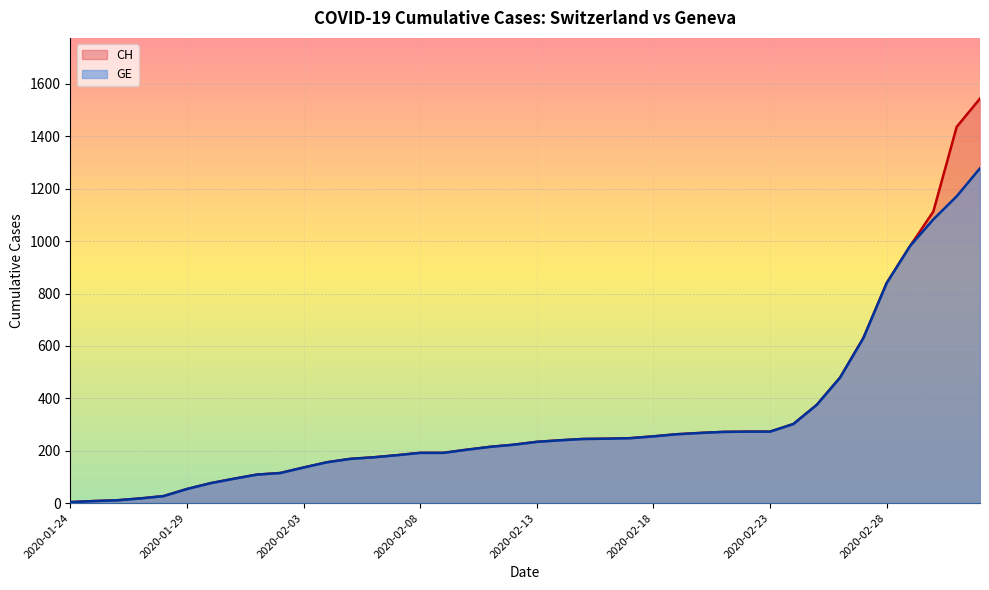

Reading left to right, extract all data points from this chart.

CH: 4	8	11	18	27	54	76	93	109	115	136	156	169	175	183	192	192	204	215	223	234	240	245	246	248	255	263	268	272	273	273	302	375	479	630	840	981	1113	1436	1544
GE: 4	8	11	18	27	54	76	93	109	115	136	156	169	175	183	192	192	204	215	223	234	240	245	246	248	255	263	268	272	273	273	302	375	479	630	840	981	1083	1171	1278